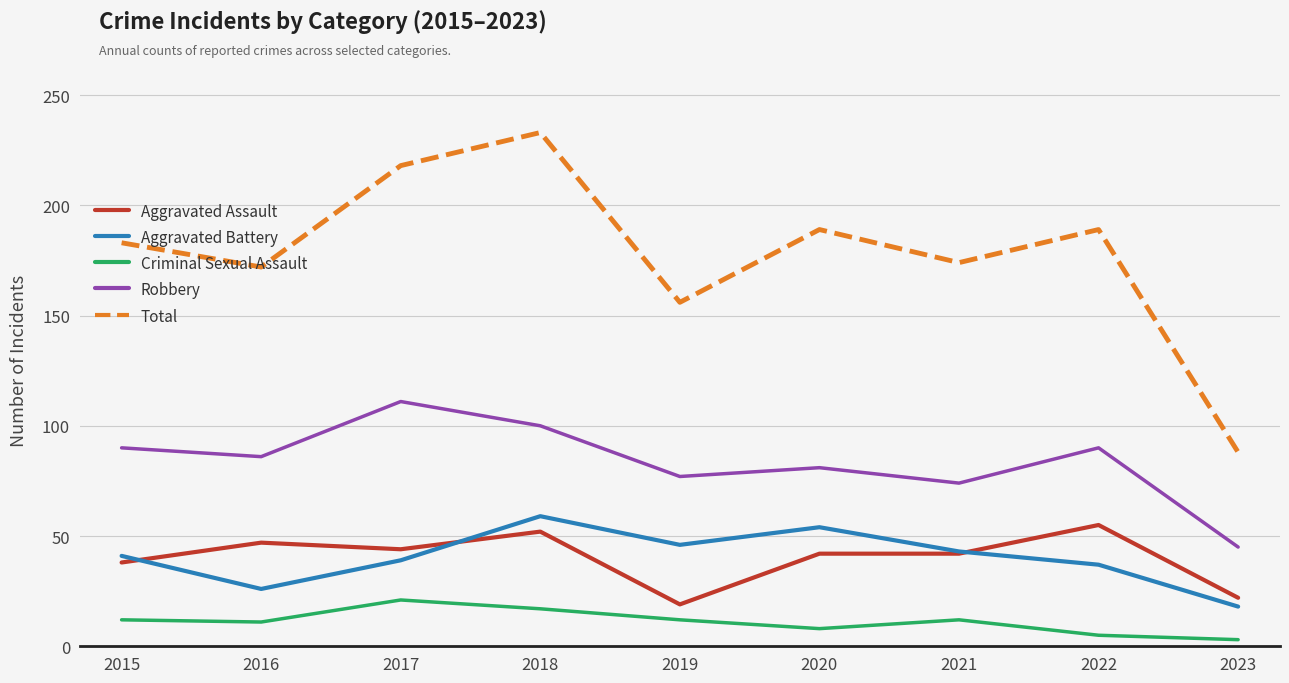

True or false: Total and Criminal Sexual Assault intersect in this chart.

False